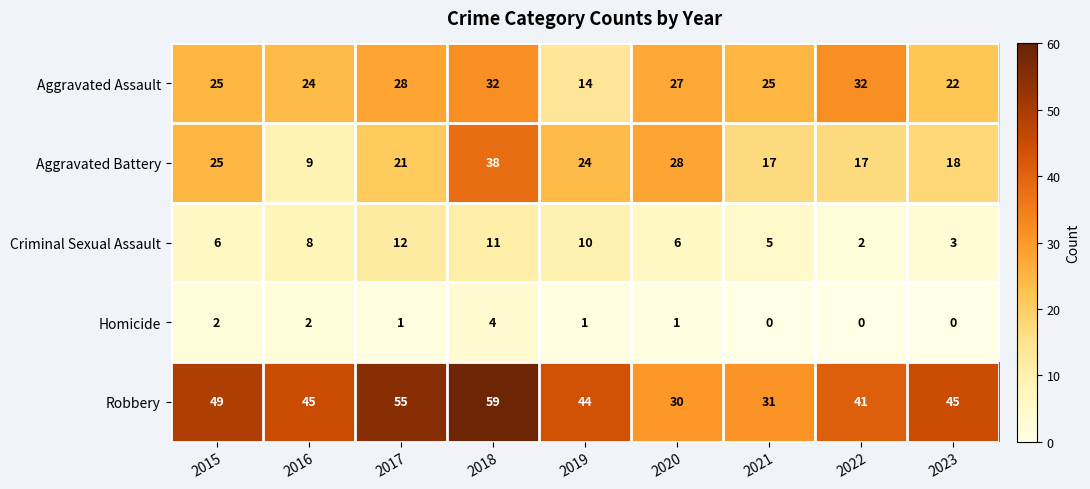

What is the spread (max minus min) of values at 2016?

43